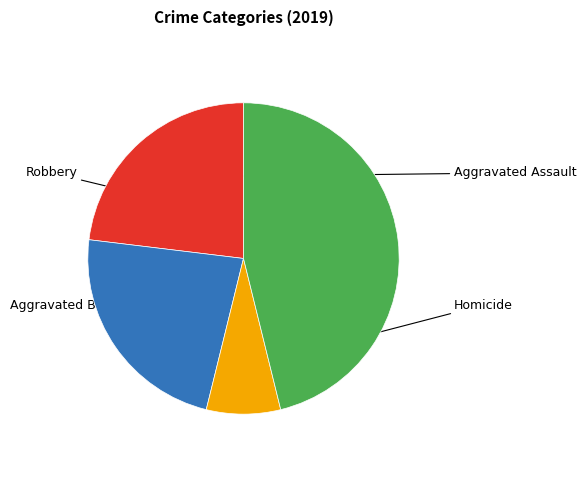

How many slices are in this pie chart?

4